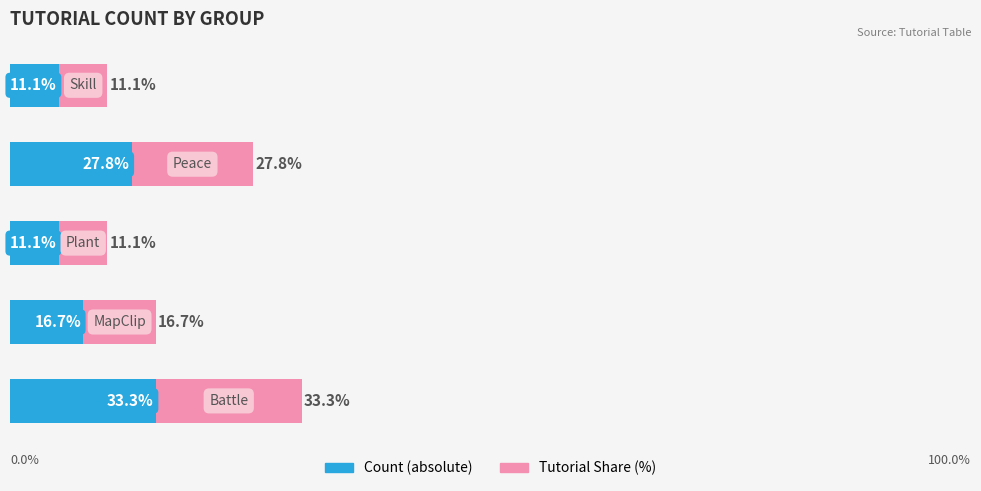

How many bars are there in total?

10